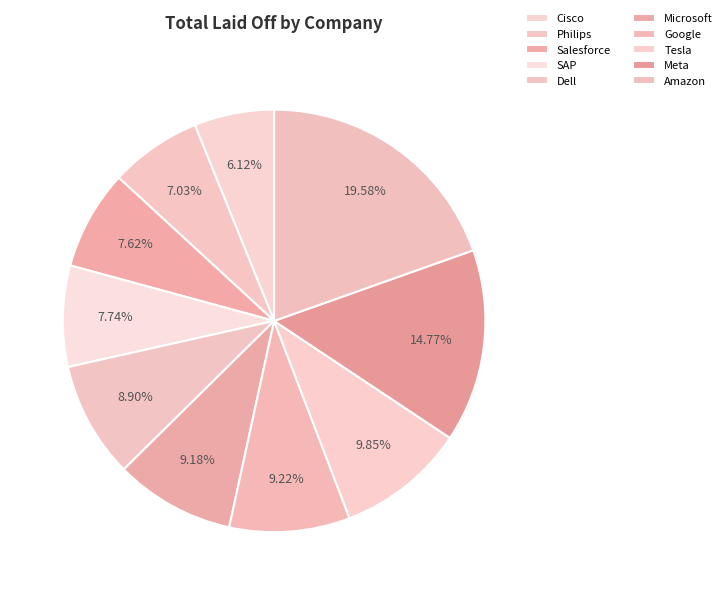

Does any single category account for the majority?

No